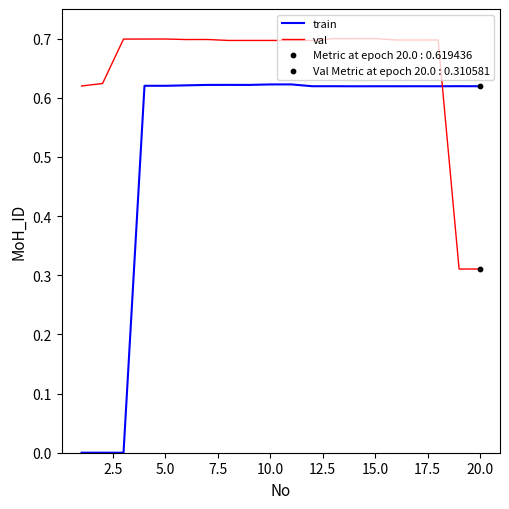

Which series has the largest range (max minus min)?

train